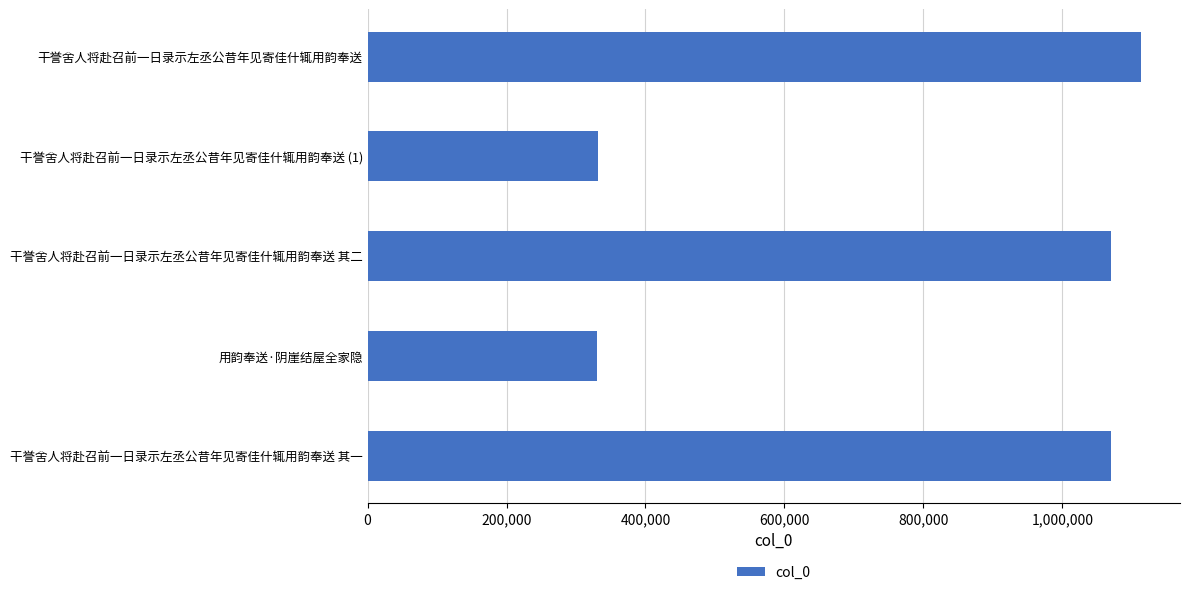

Does the chart contain any negative values?

No